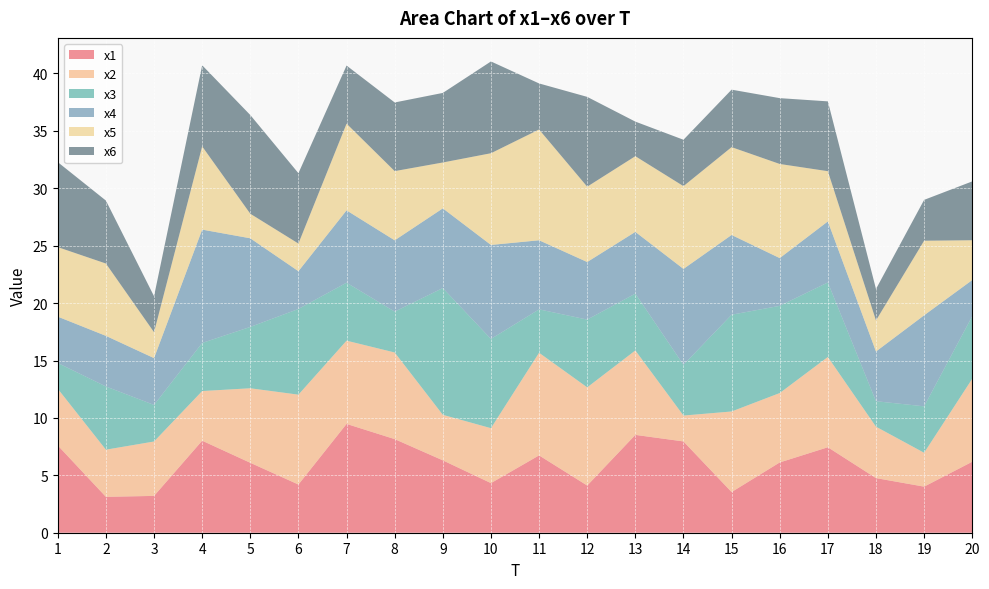

Reading right to left, what are all the values shown in this chart?

x1: 20=6.2	19=4.0	18=4.8	17=7.4	16=6.1	15=3.5	14=8.0	13=8.5	12=4.1	11=6.7	10=4.3	9=6.3	8=8.2	7=9.5	6=4.2	5=6.1	4=8.0	3=3.2	2=3.1	1=7.6
x2: 20=7.2	19=3.0	18=4.5	17=7.9	16=6.0	15=7.0	14=2.3	13=7.4	12=8.6	11=8.9	10=4.8	9=4.0	8=7.5	7=7.3	6=7.8	5=6.5	4=4.3	3=4.7	2=4.1	1=4.9
x3: 20=5.4	19=4.0	18=2.2	17=6.5	16=7.6	15=8.4	14=4.4	13=4.9	12=5.9	11=3.8	10=7.8	9=11.0	8=3.6	7=5.0	6=7.5	5=5.3	4=4.2	3=3.2	2=5.5	1=2.2
x4: 20=3.1	19=7.9	18=4.3	17=5.3	16=4.2	15=6.9	14=8.4	13=5.4	12=5.0	11=6.0	10=8.2	9=6.9	8=6.2	7=6.3	6=3.3	5=7.7	4=9.9	3=4.1	2=4.4	1=4.0
x5: 20=3.5	19=6.5	18=2.7	17=4.4	16=8.2	15=7.6	14=7.2	13=6.6	12=6.6	11=9.6	10=8.0	9=4.0	8=6.0	7=7.6	6=2.4	5=2.1	4=7.2	3=2.3	2=6.3	1=6.1
x6: 20=5.1	19=3.6	18=2.7	17=6.1	16=5.7	15=5.0	14=4.0	13=3.0	12=7.8	11=4.0	10=8.0	9=6.1	8=6.0	7=5.1	6=6.1	5=8.6	4=7.1	3=3.1	2=5.5	1=7.4